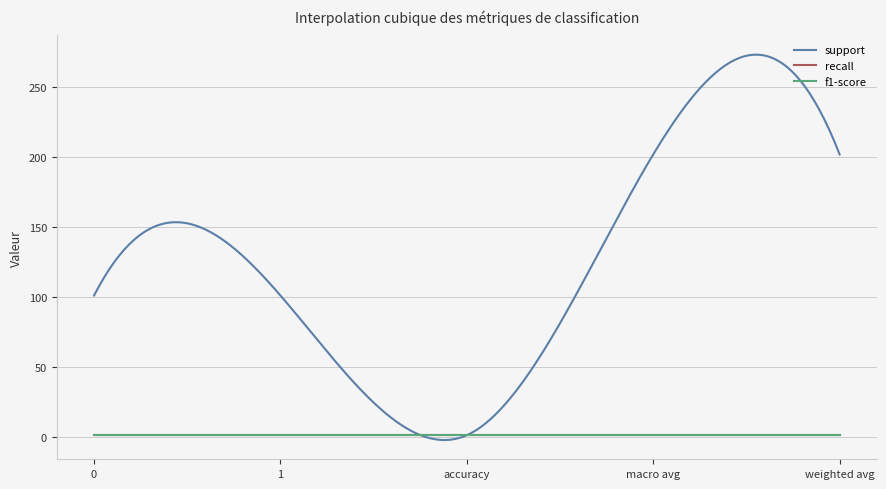

How many lines are shown in the chart?

3